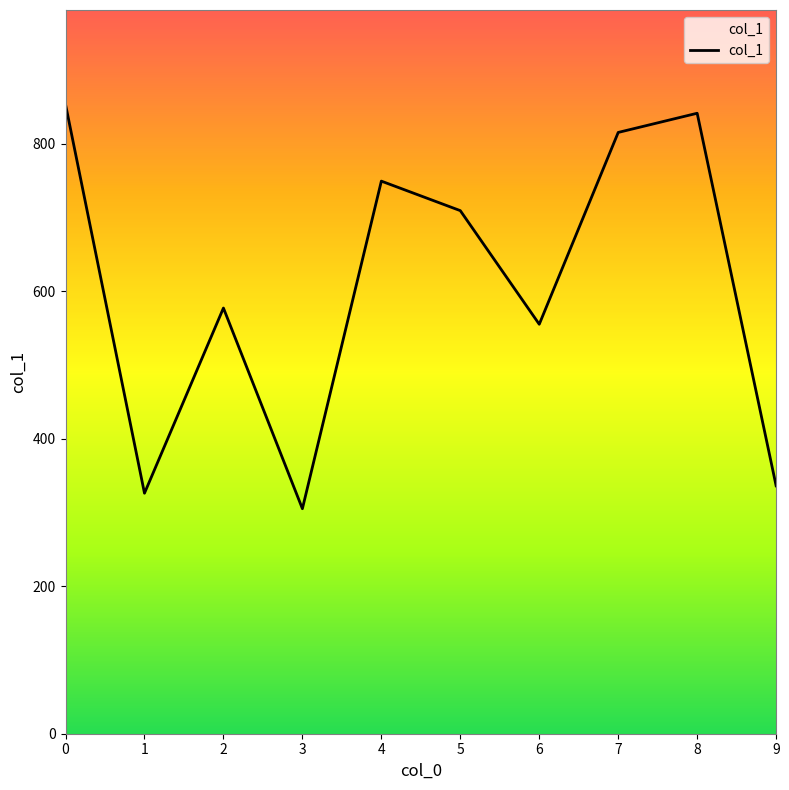

True or false: the data shows 64 at 3.

False